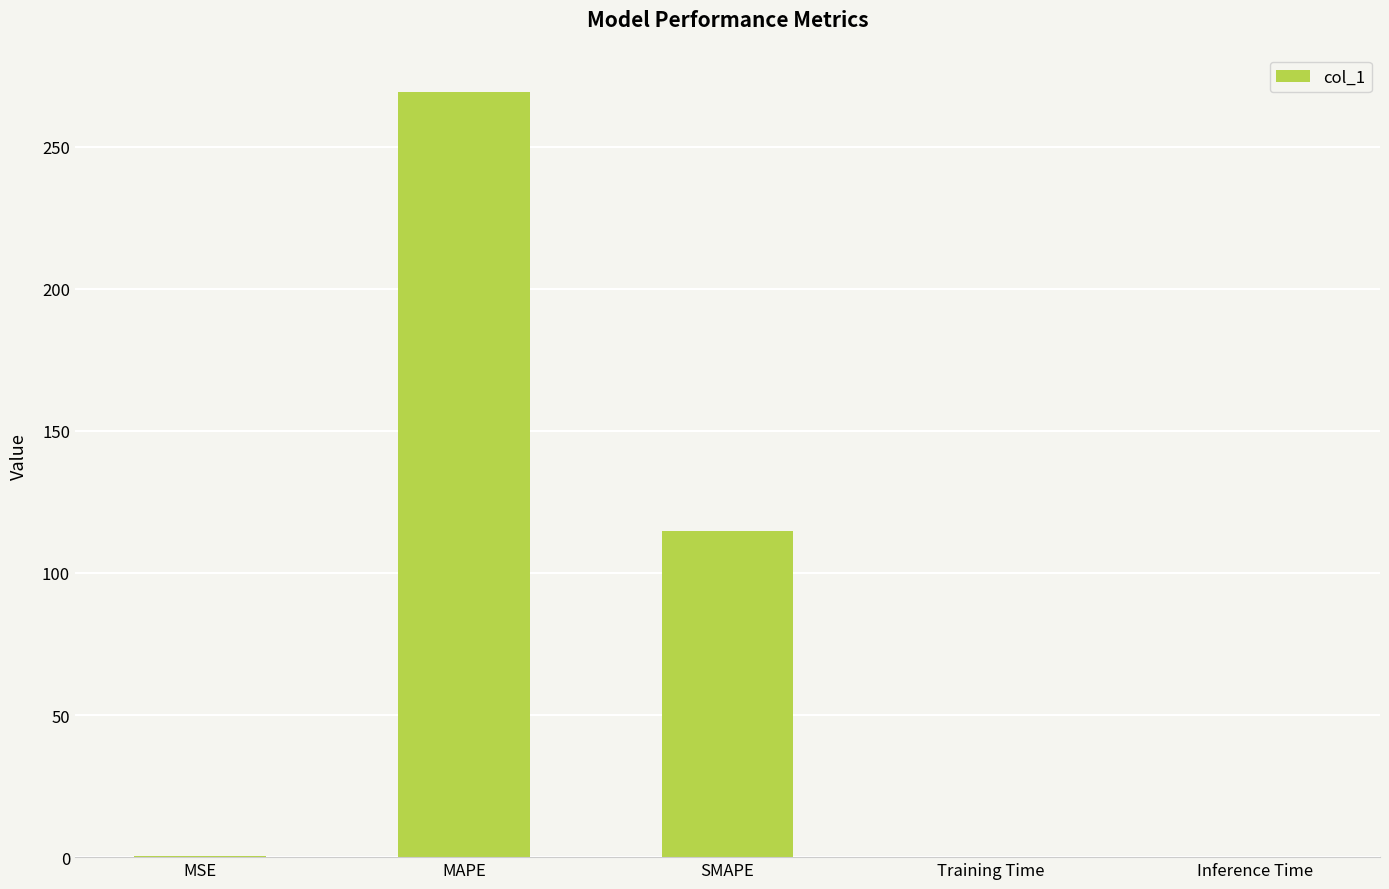

Which category has the highest value across all series?

MAPE